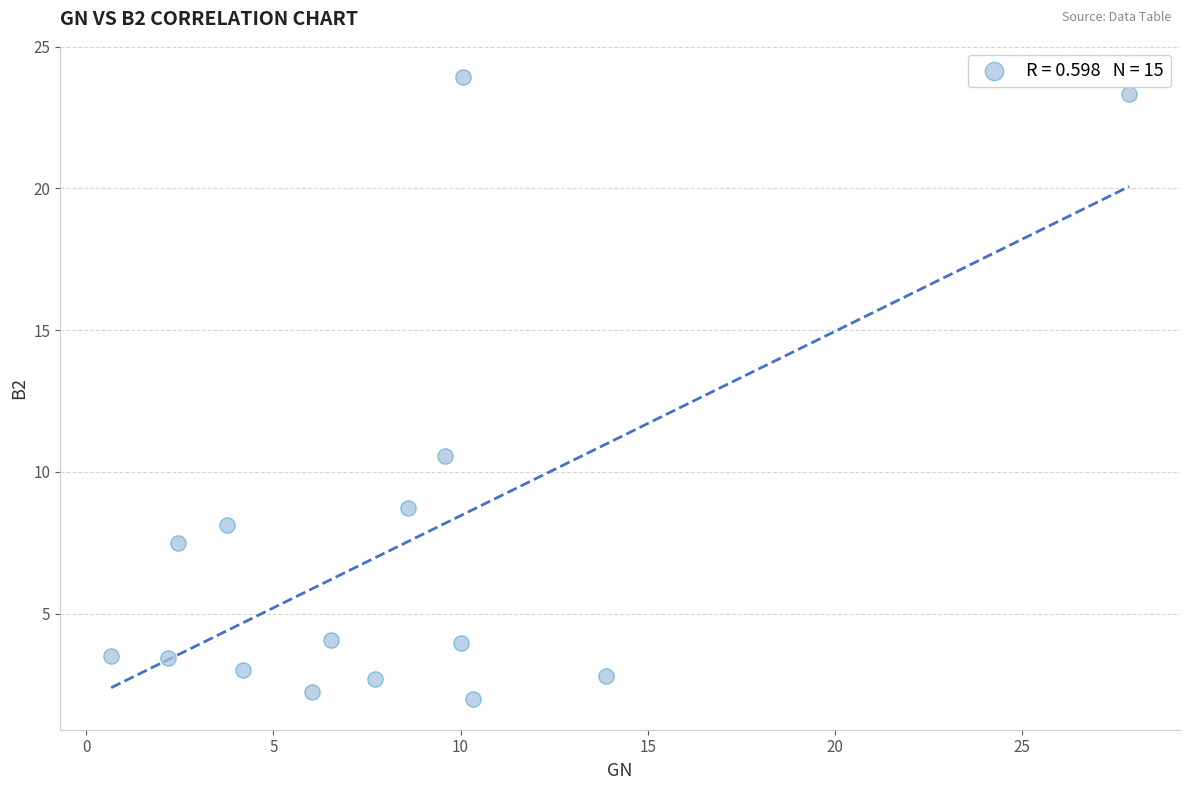

What is the range of Y values (max minus min)?

21.9